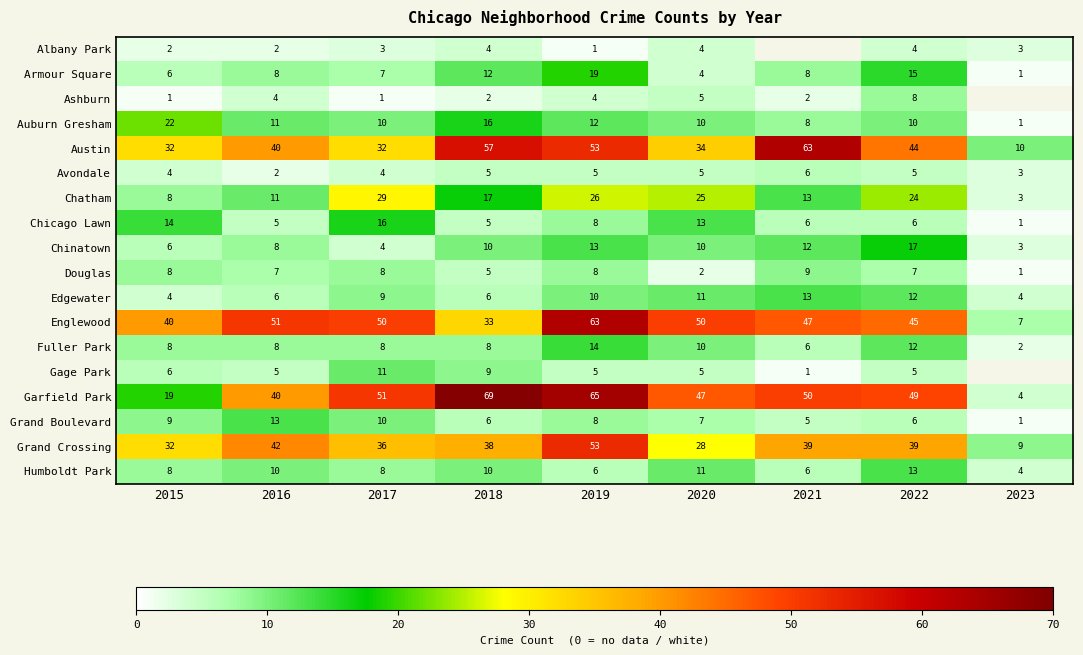

What is the sum of all Chicago Lawn values?

74